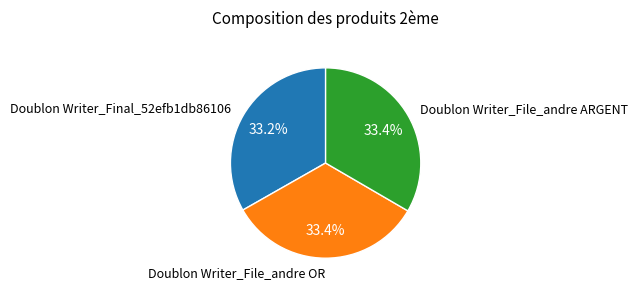

To the nearest percent, what portion does Doublon Writer_File_andre OR represent?

33%